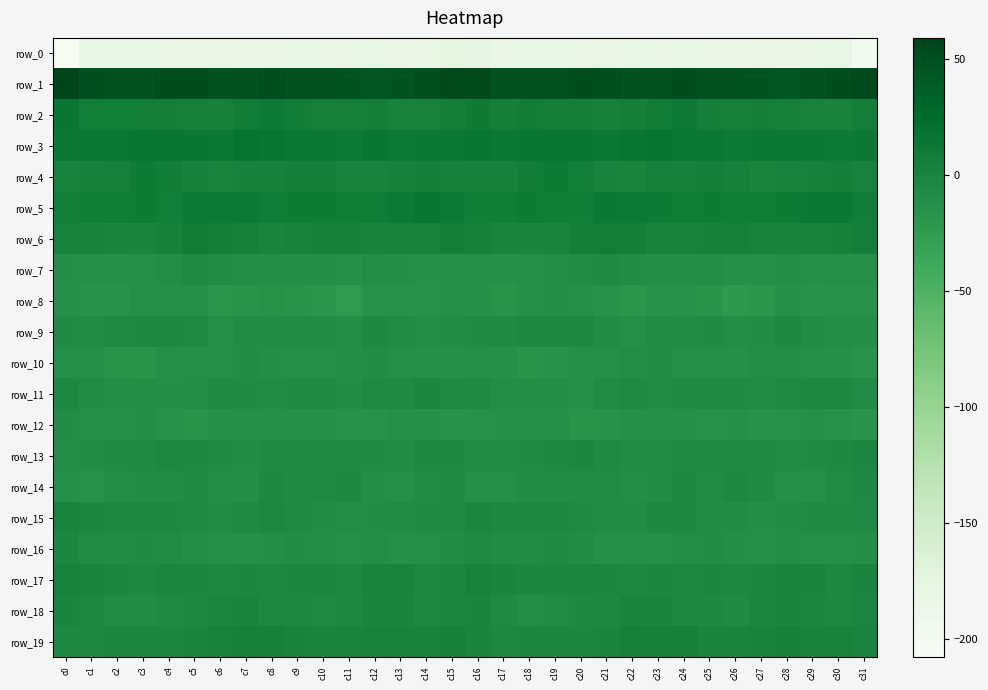

At which label does row_0 first exceed -181?

c2